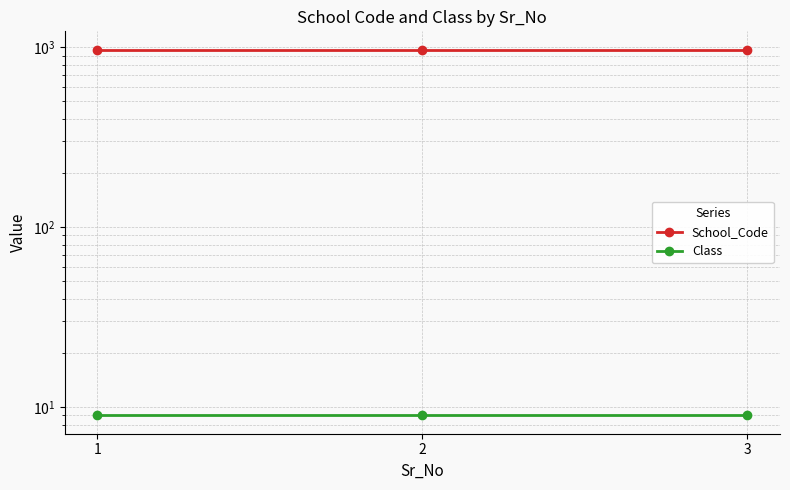

At which label does Class reach its peak?

1